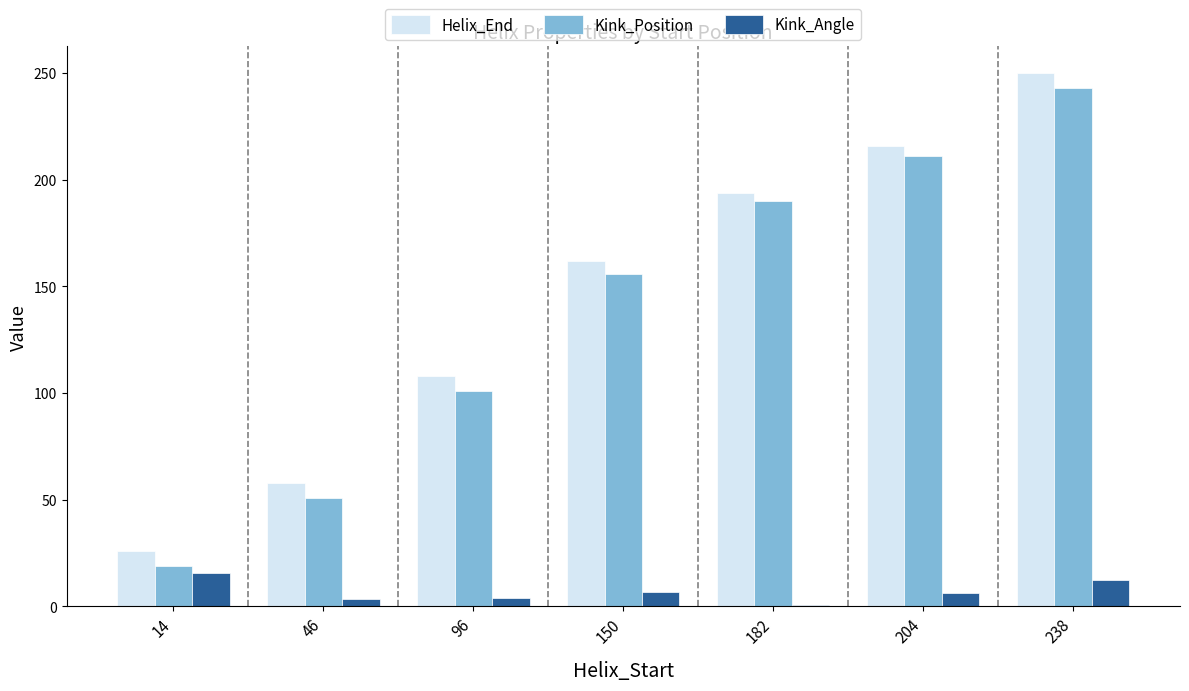

How many distinct data groups are displayed?

3